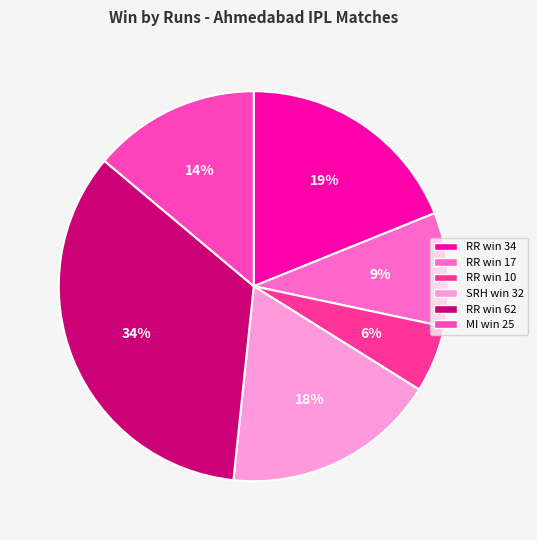

Count the number of slices in the pie.

6